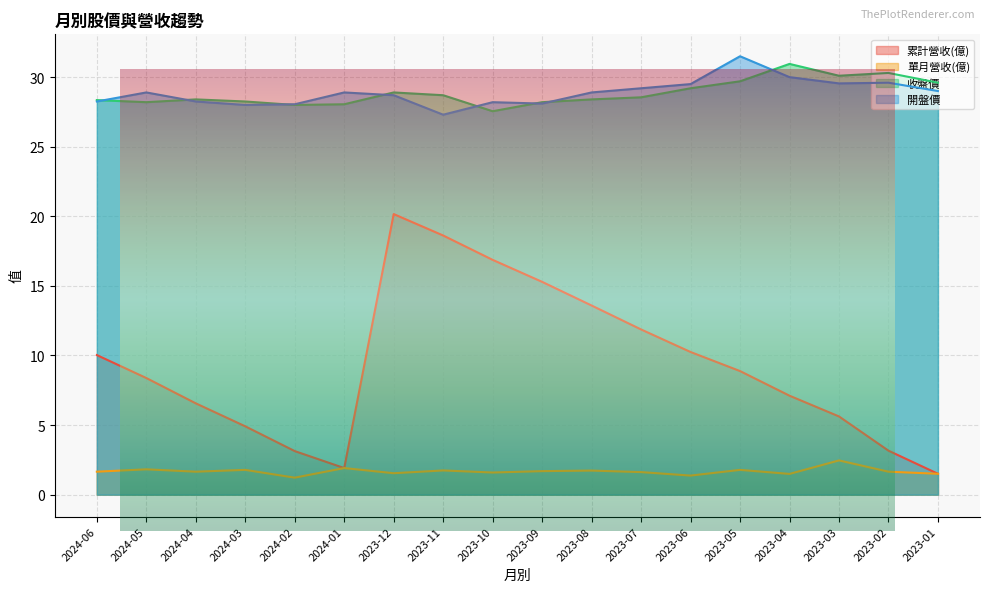

Between 2023-09 and 2023-04, which series saw the biggest shift?

累計營收(億)